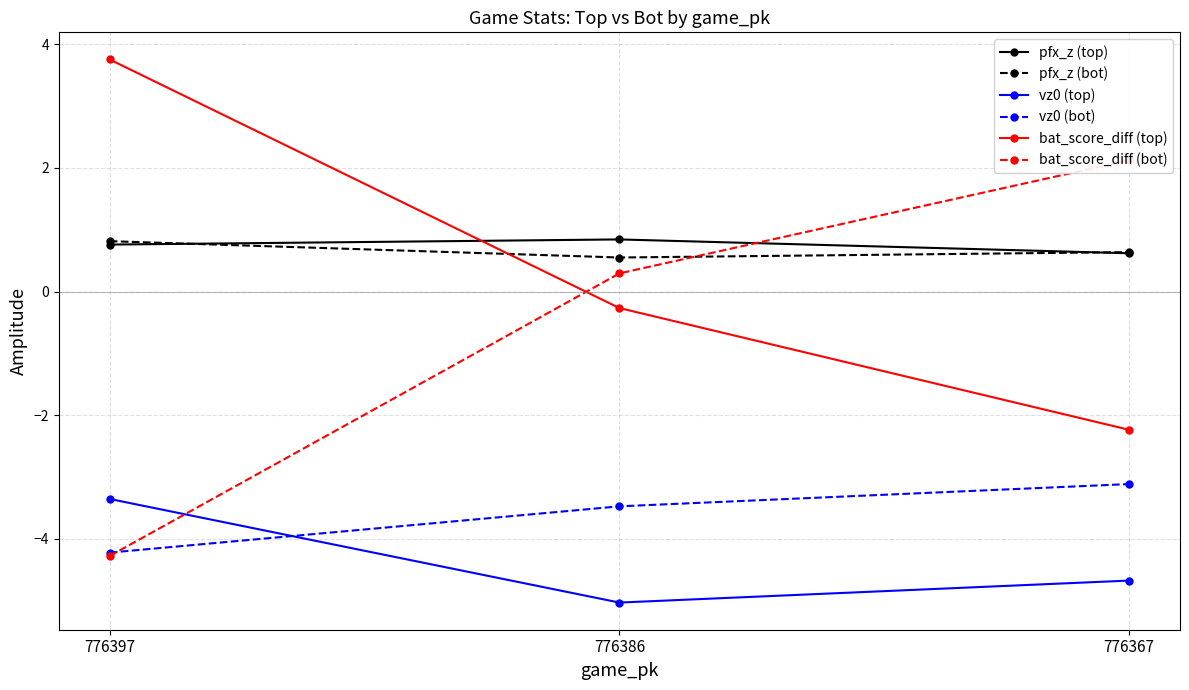

The value of pfx_z (bot) at 776386 is 0.5. True or false?

True